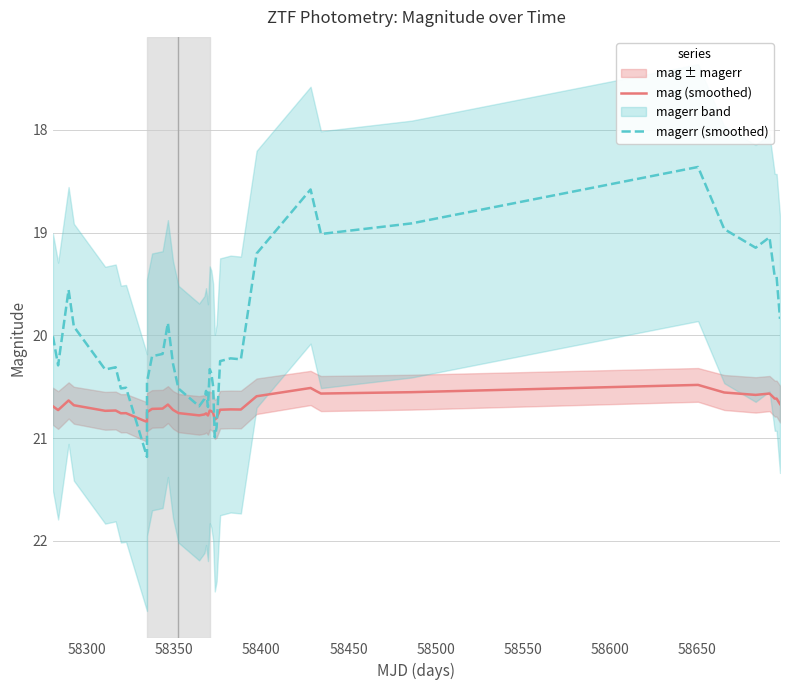

What is the minimum value for magerr (smoothed)?

18.4